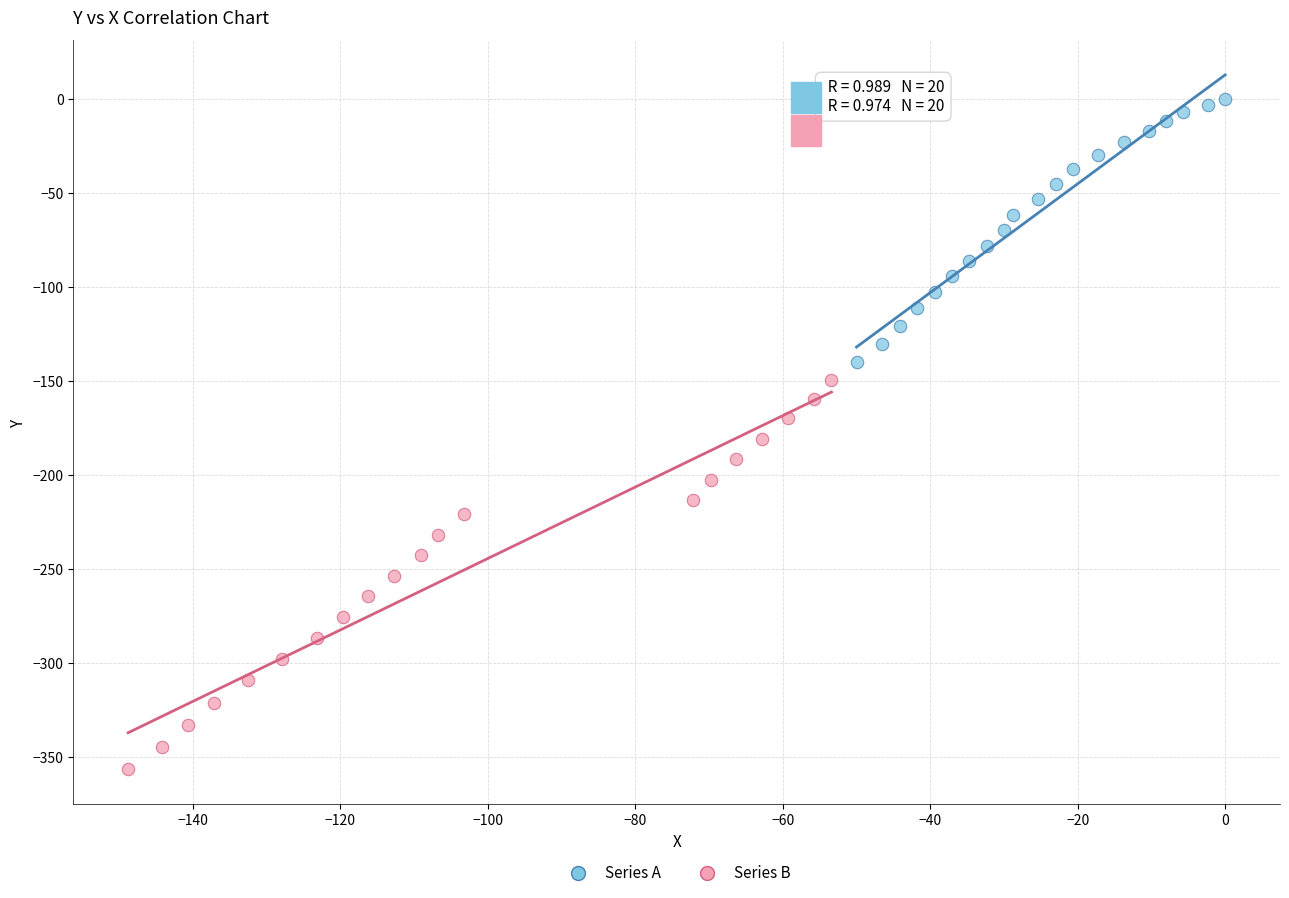

Which series contains the lowest Y value?

Series B